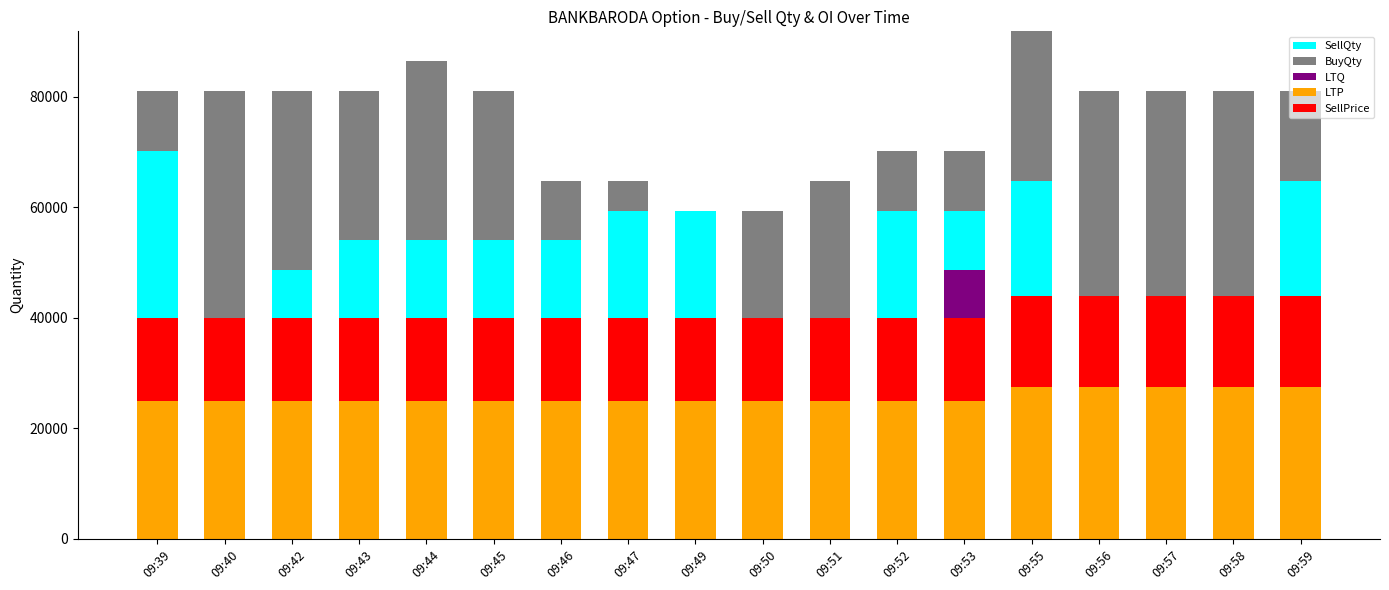

Between 09:43 and 09:45, which series saw the biggest shift?

SellQty